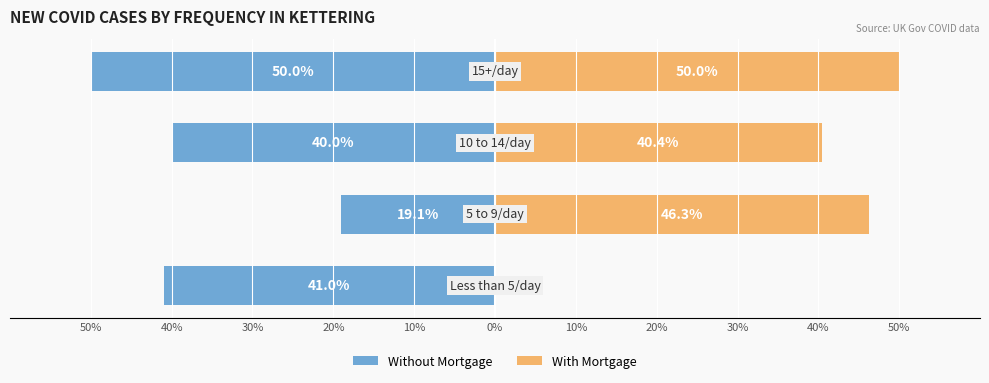

How many bars are there in each group?

2